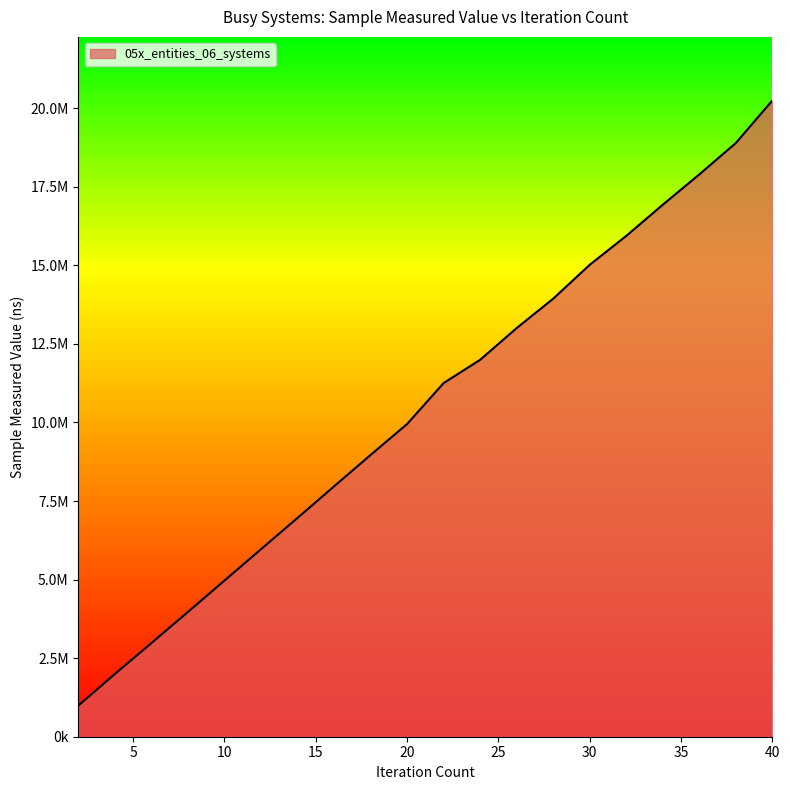

At which label is the value closest to 10620050?

22